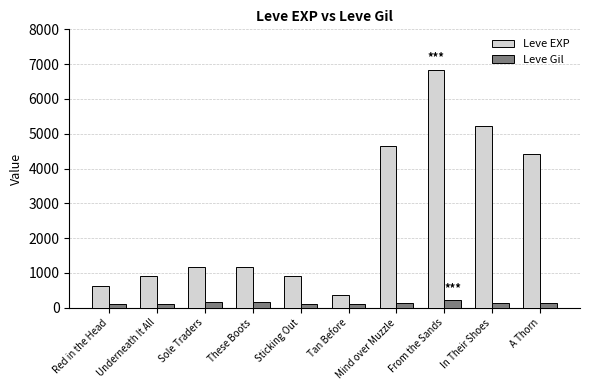

Rank the series by their maximum value, from highest to lowest.

Leve EXP, Leve Gil